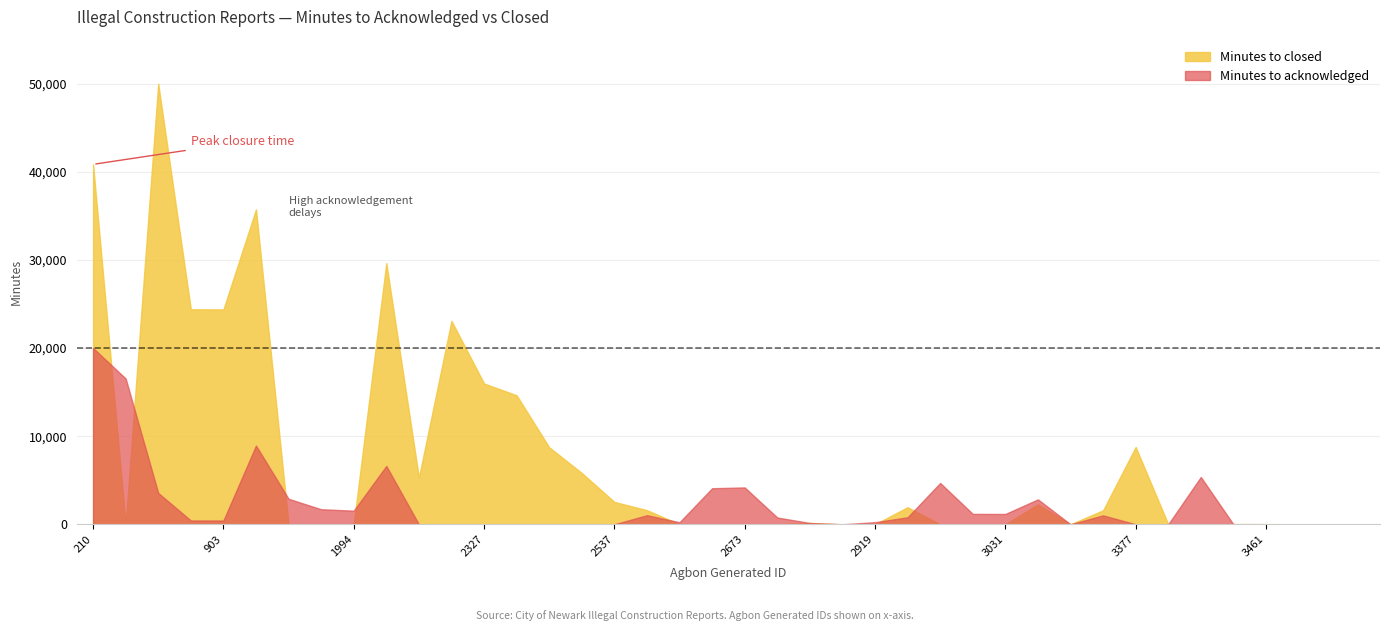

Which category has the lowest value across all series?

2125